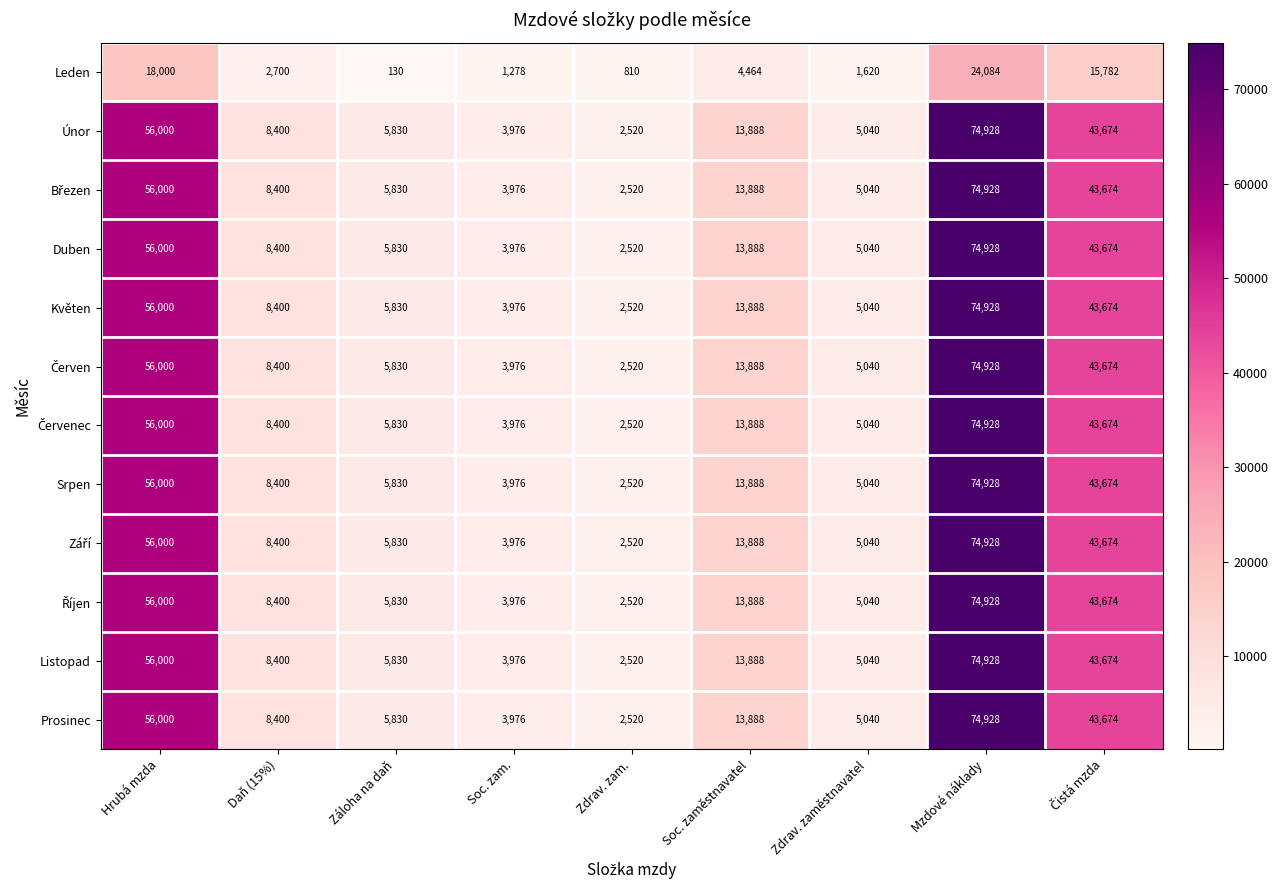

Which category has the highest value in the Květen series?

Mzdové náklady